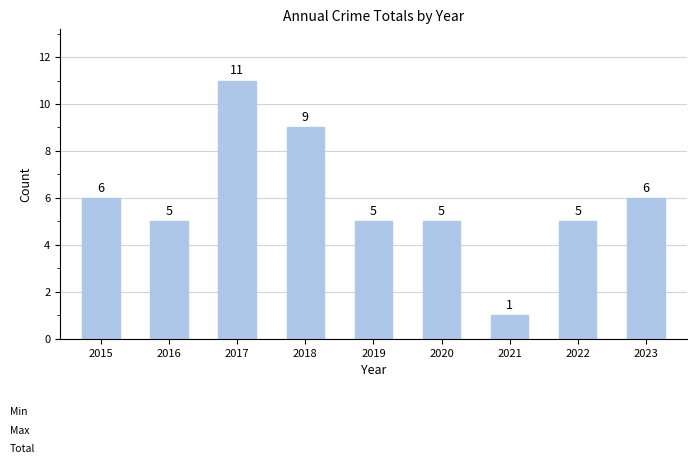

Which category has the highest value across all series?

2017